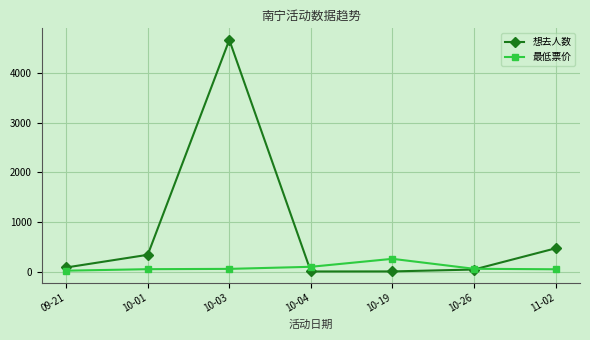

At 09-21, list the series in order from smallest to largest.

最低票价, 想去人数